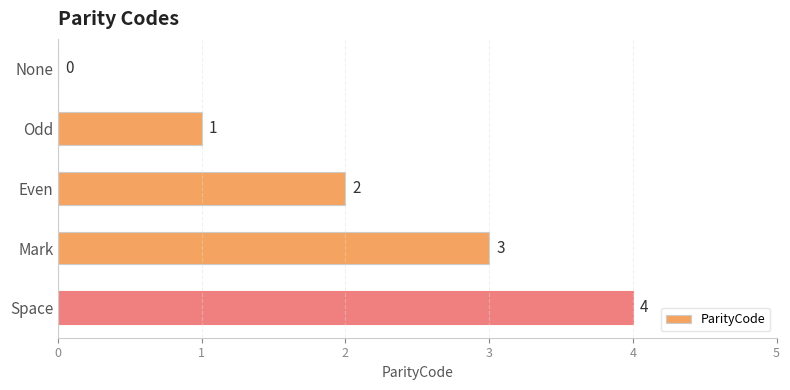

Which label corresponds to the largest value in the chart?

Space